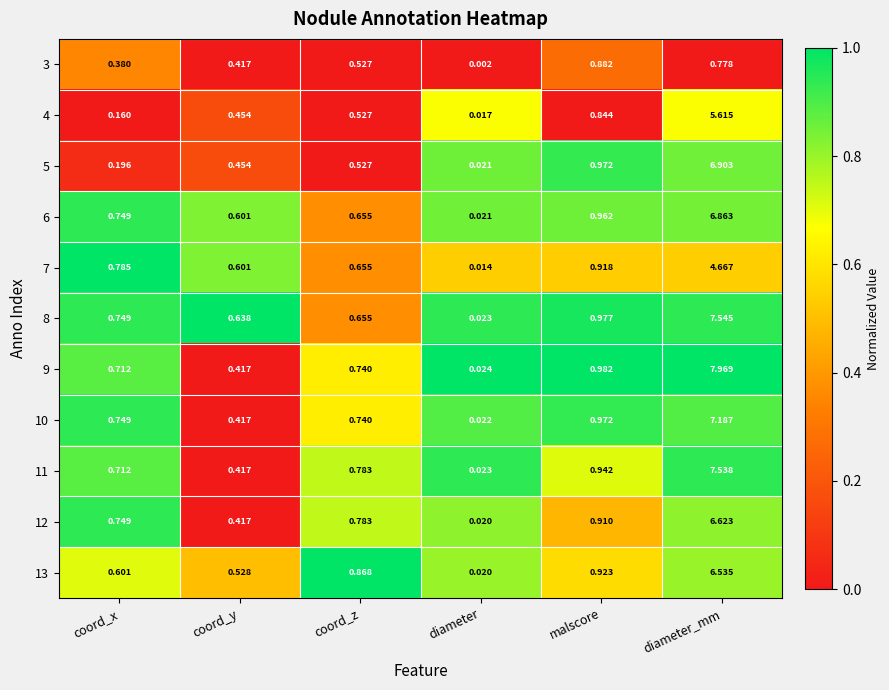

List the labels in order of 9 value, largest first.

diameter_mm, malscore, coord_z, coord_x, coord_y, diameter